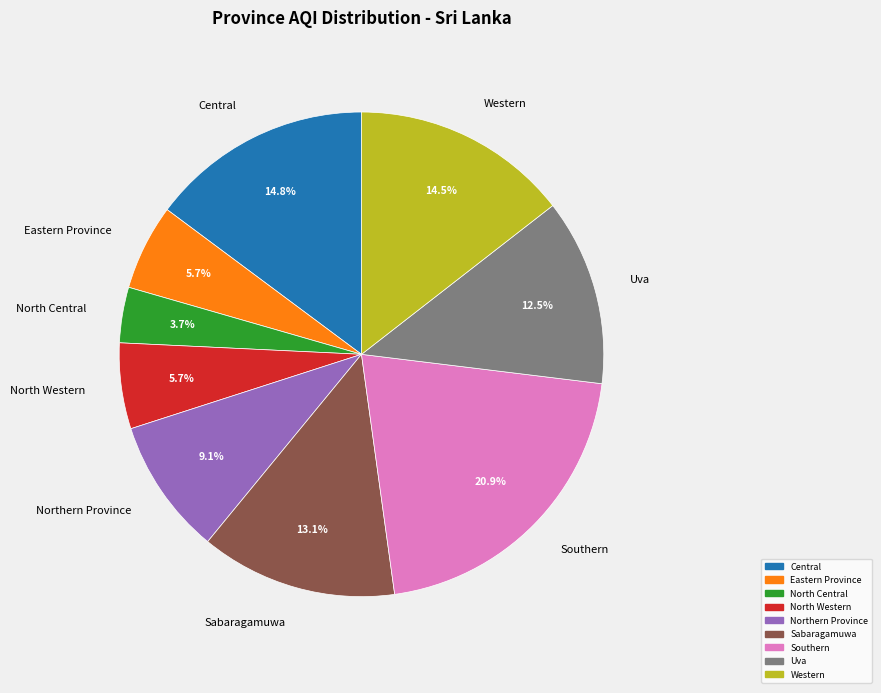

The Uva slice represents 6% of the pie. True or false?

False